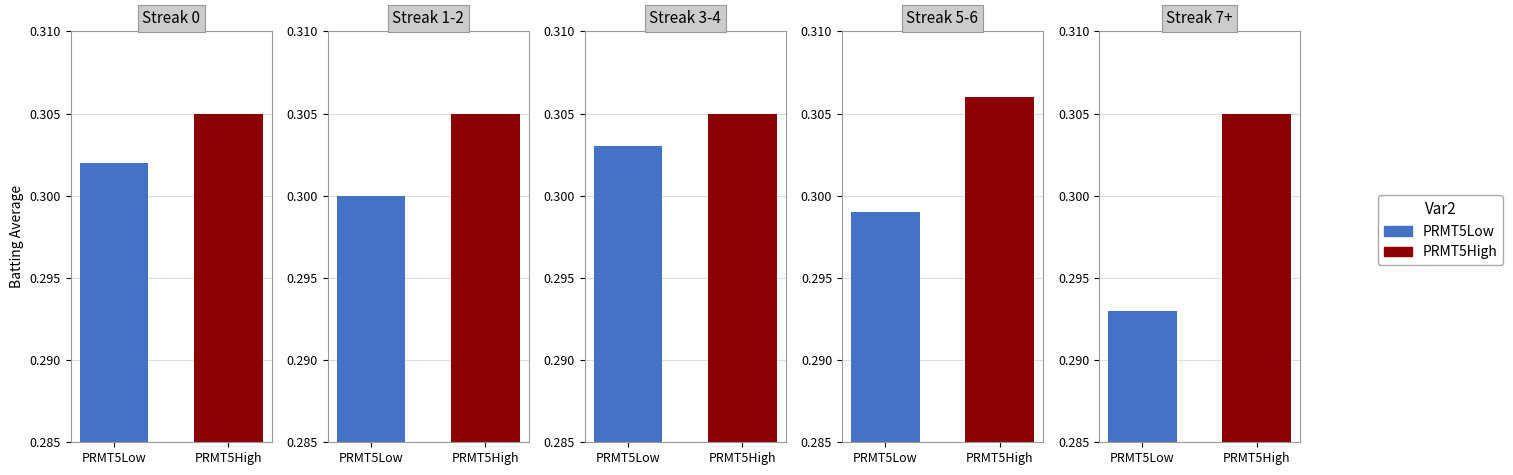

Reading left to right, transcribe all the data shown in this chart.

PRMT5Low: 0.3	0.3	0.3	0.3	0.3
PRMT5High: 0.3	0.3	0.3	0.3	0.3